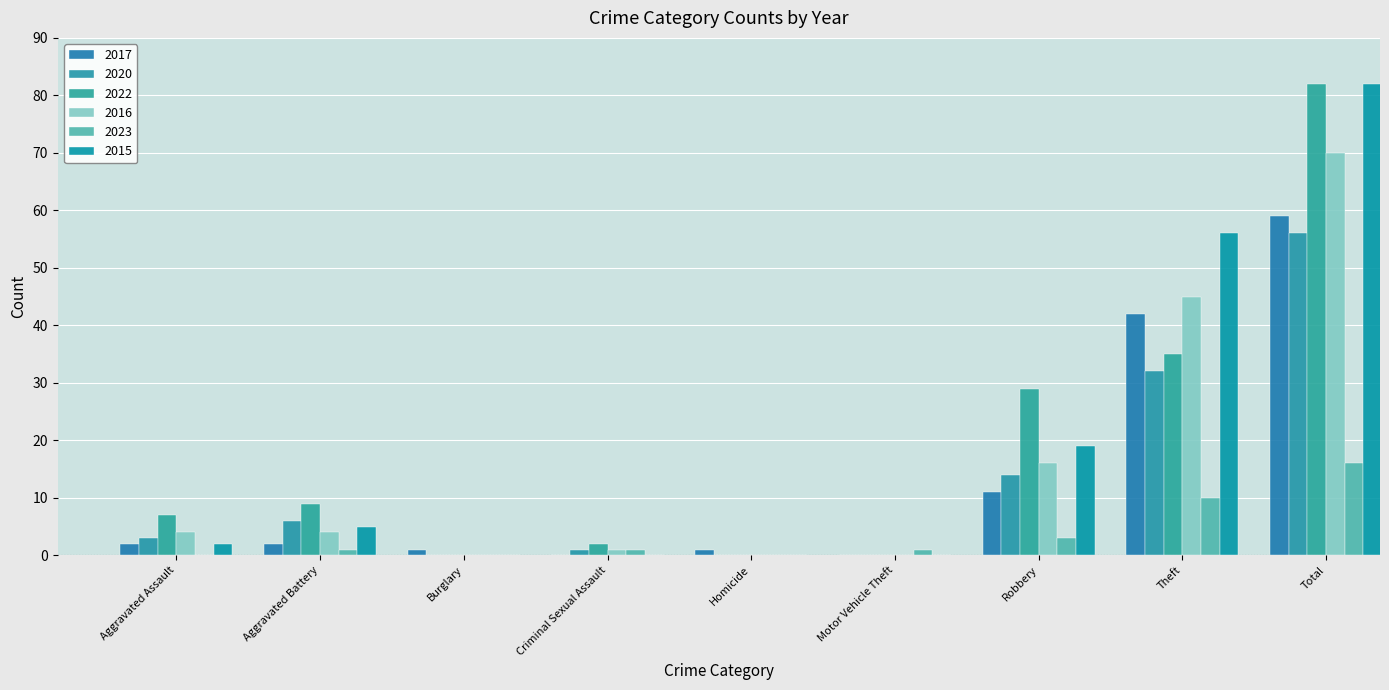

Which has a higher value, Homicide or Motor Vehicle Theft?

Homicide